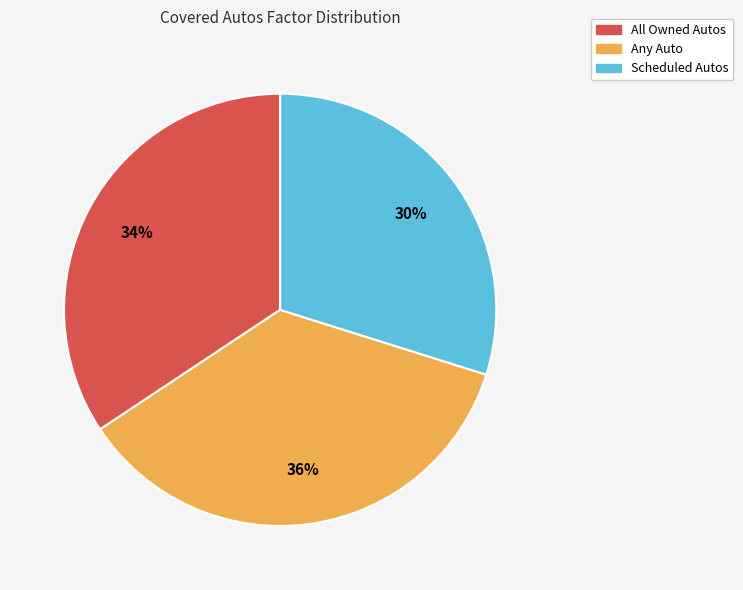

Is it true that All Owned Autos is 34% of the pie?

True